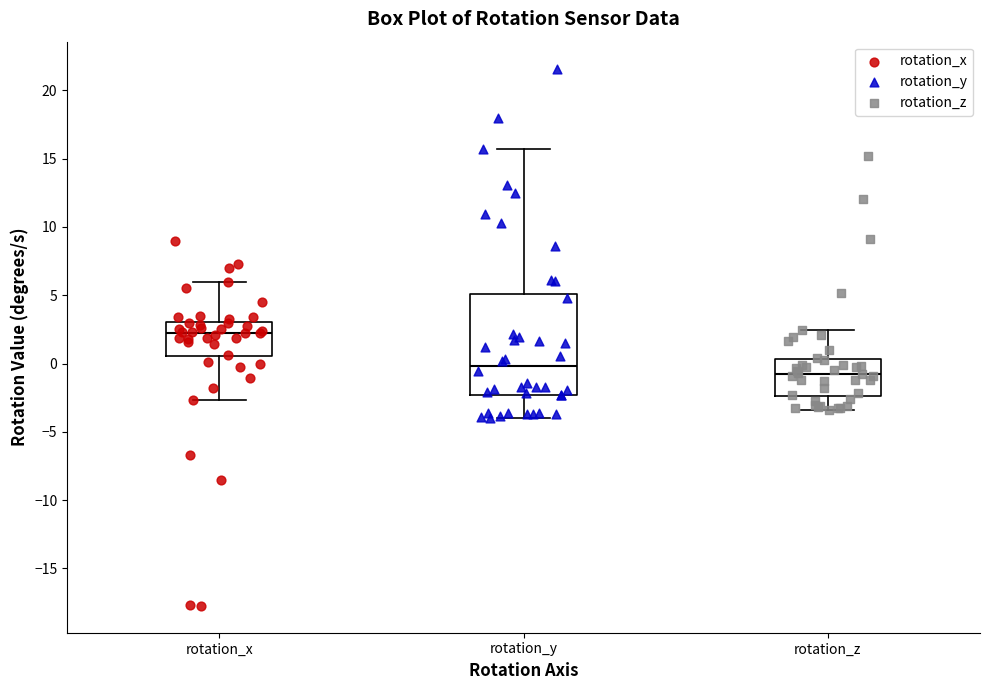

Where does the lower whisker of the box for rotation_y end on the y-axis? The values are not printed on the chart, so give them approximately, as read against the axis.

-4.0